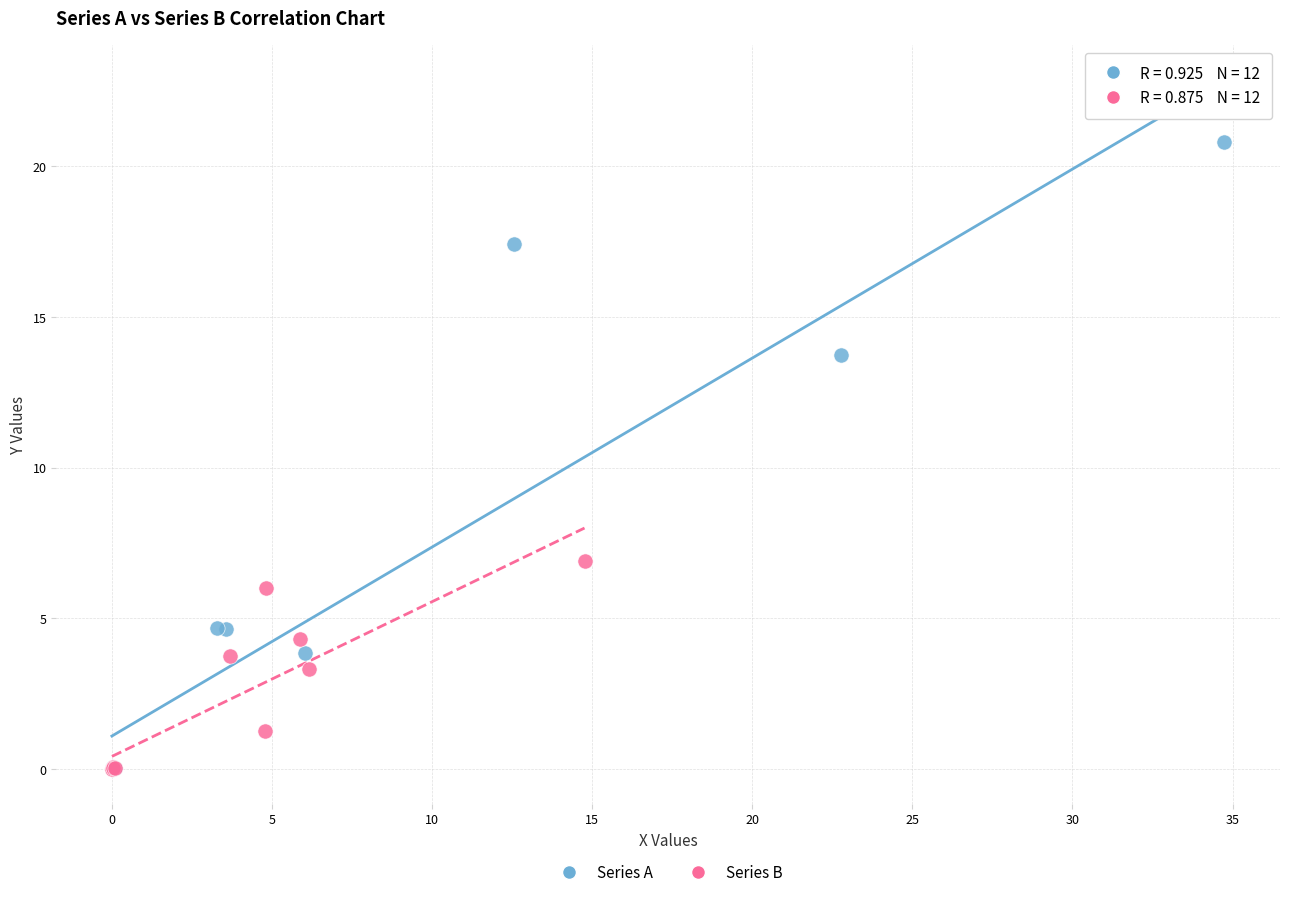

Which series has the widest spread of Y values?

Series A